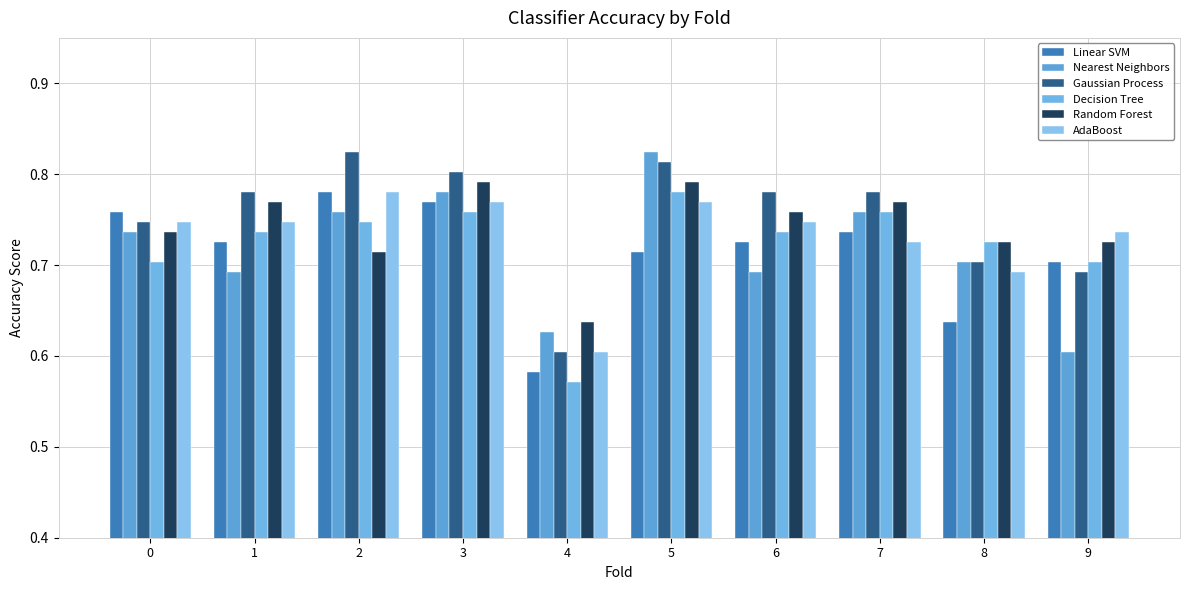

What is the sum of the Decision Tree values at 2 and 6?

1.5